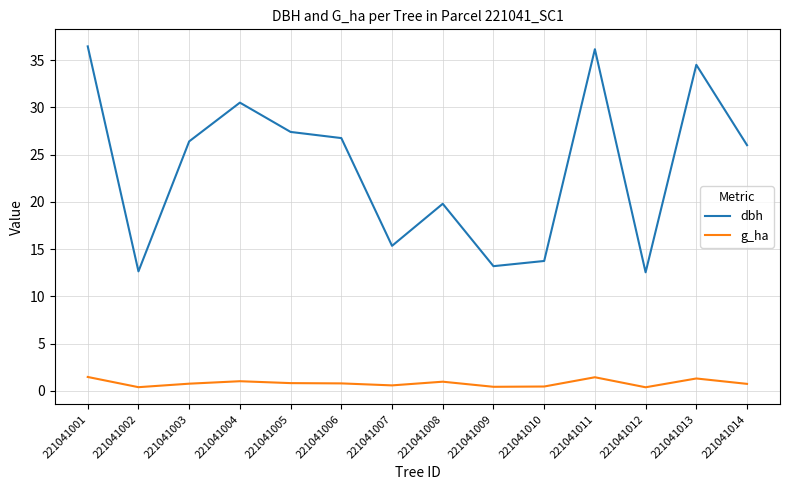

Is the value of g_ha at 221041002 greater than the value of dbh at 221041011?

No